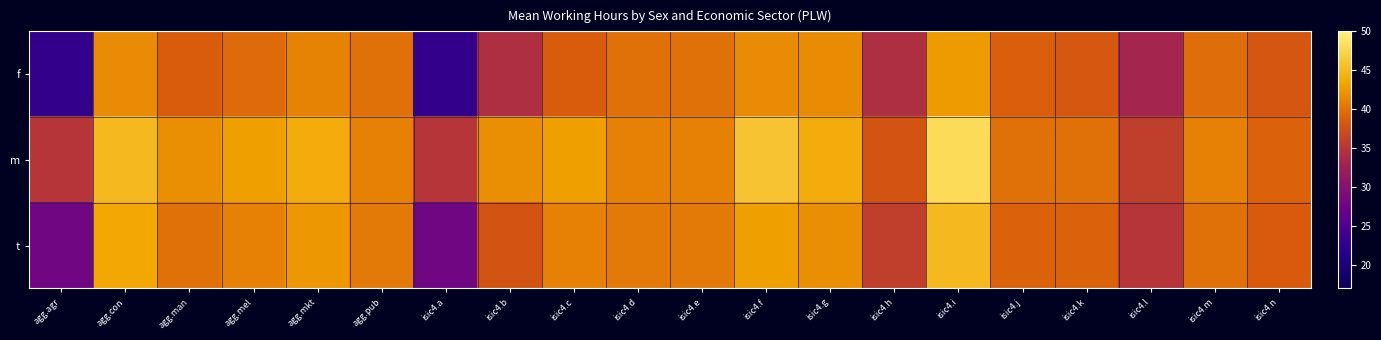

What is the difference between the highest and lowest values at agg.man?

3.5